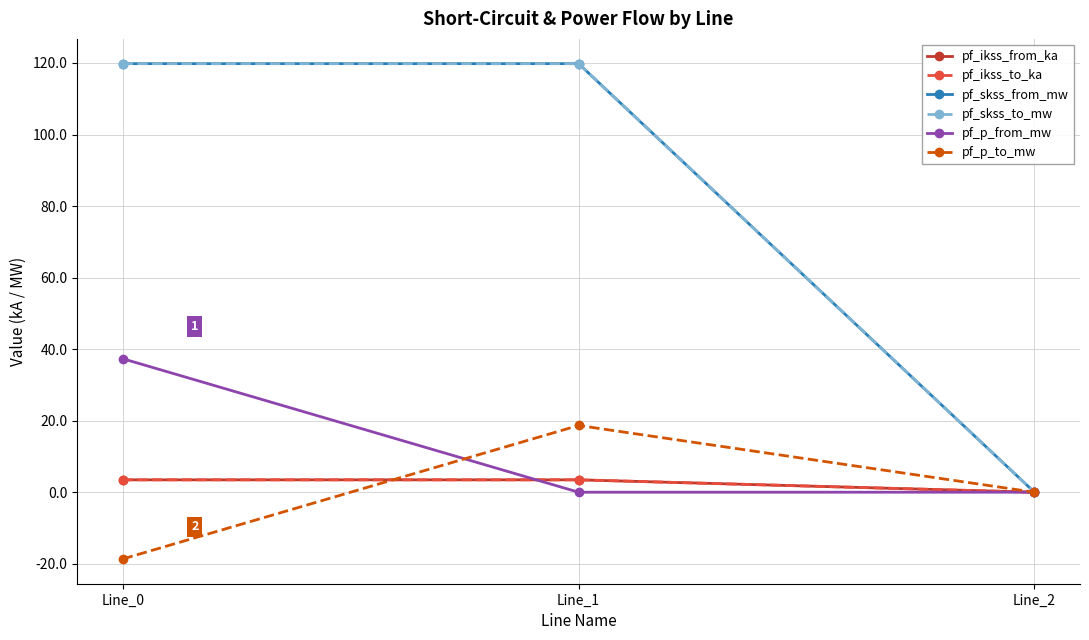

What is the approximate value of pf_p_from_mw at Line_0?

37.3